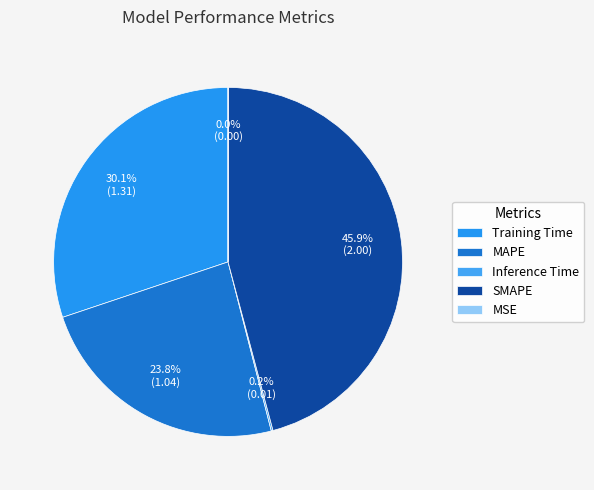

To the nearest percent, what is the difference between the largest and smallest slice percentages?

46%